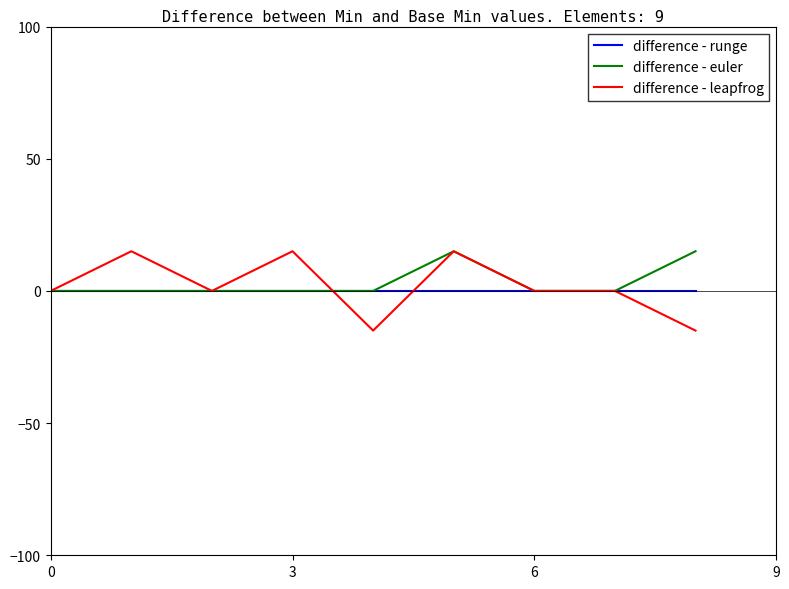

What is the difference between the second highest and second lowest values in the difference - euler series?

15